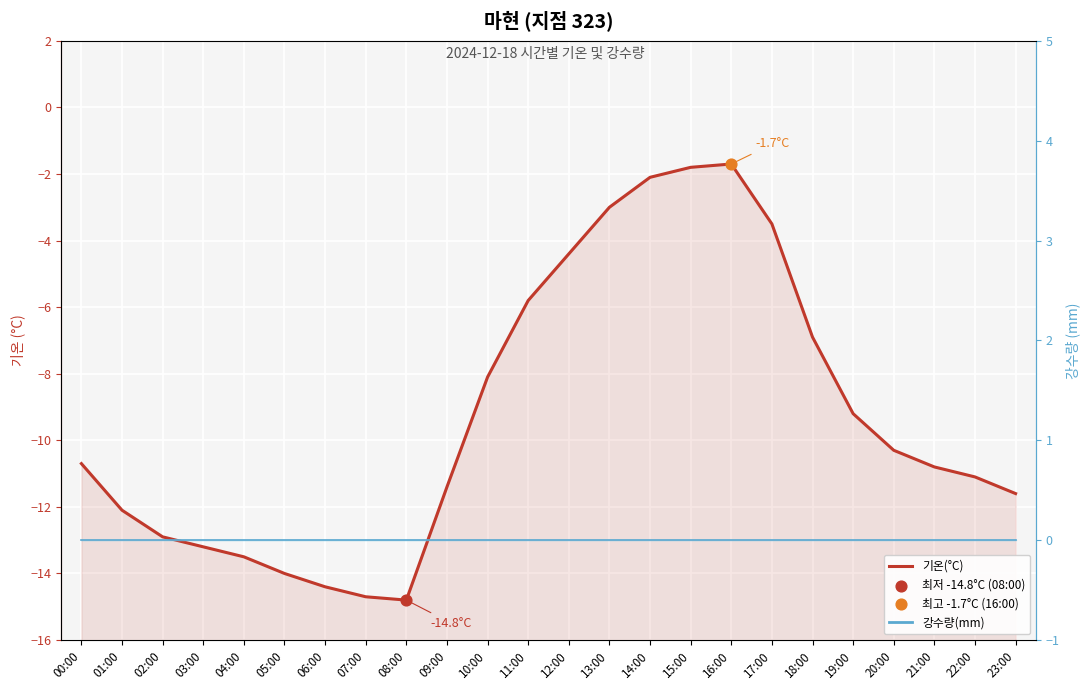

Which series has the widest spread of Y values?

기온(°C)